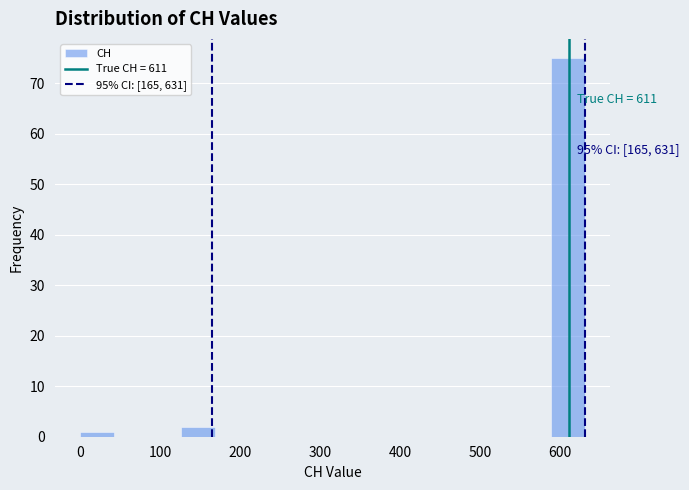

Which range on the x-axis has the tallest bar?

590 to 630